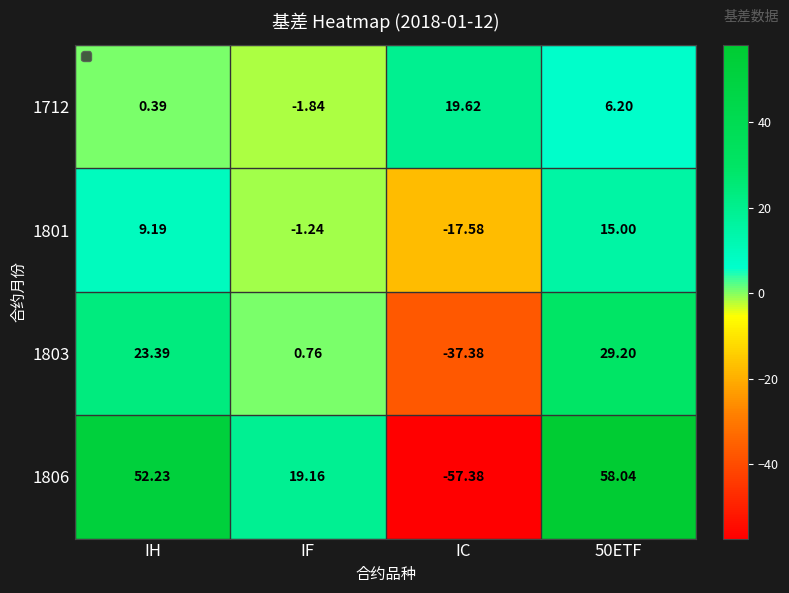

Which category has the lowest value across all series?

IC